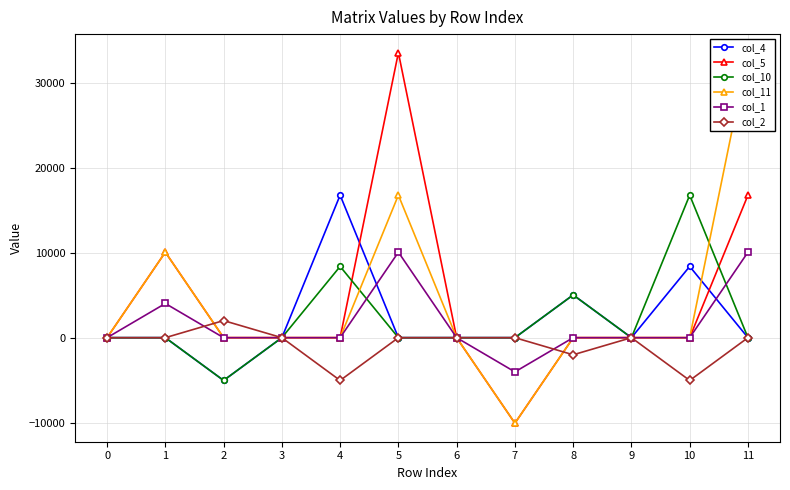

Which series has the widest spread of values?

col_5